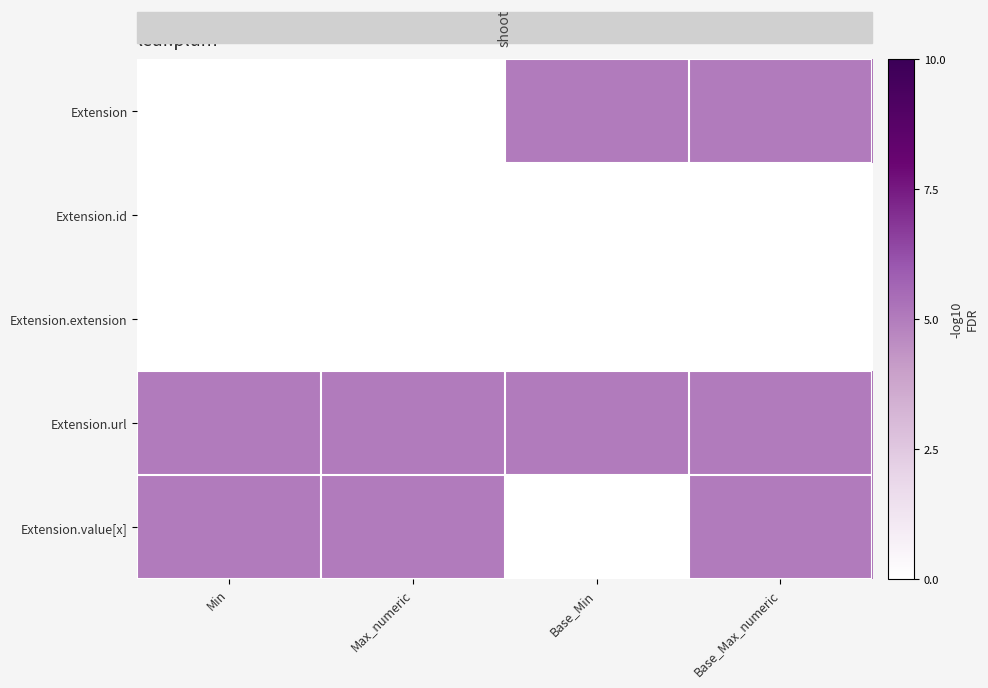

At how many categories does at least one series exceed 3?

4